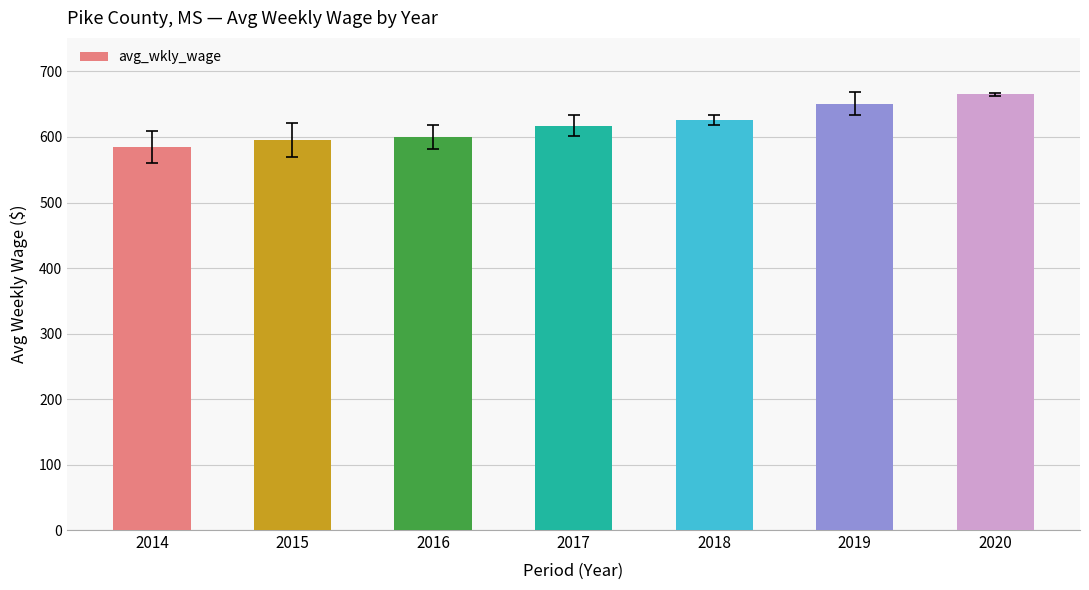

What is the minimum value shown in the chart?

584.8